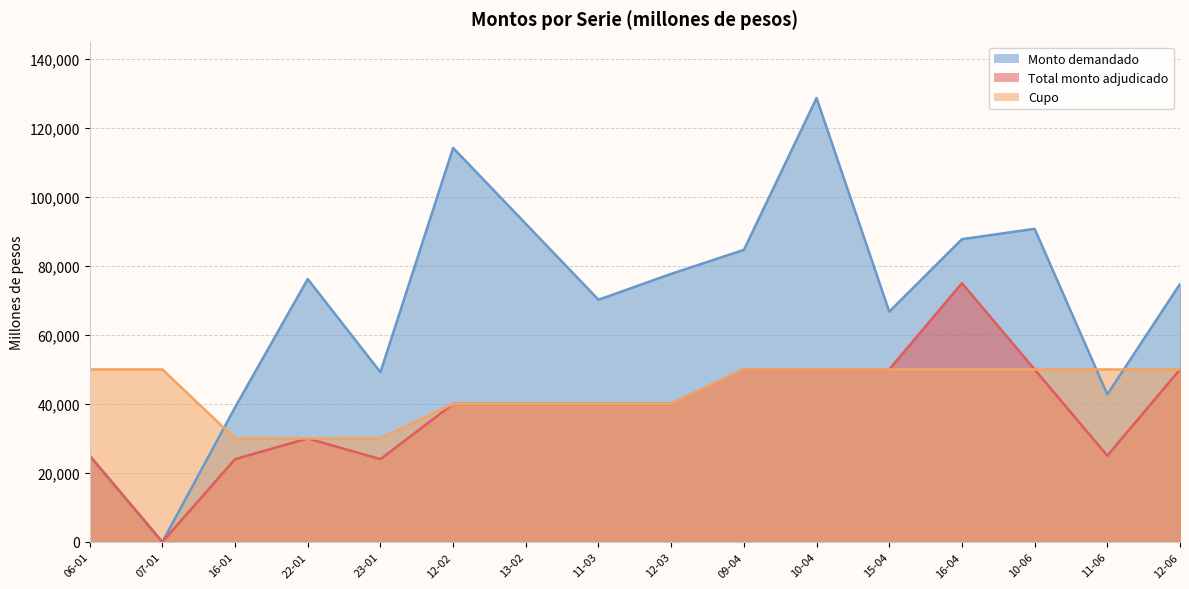

After their last crossing, which series has the higher values: Cupo or Monto demandado?

Monto demandado